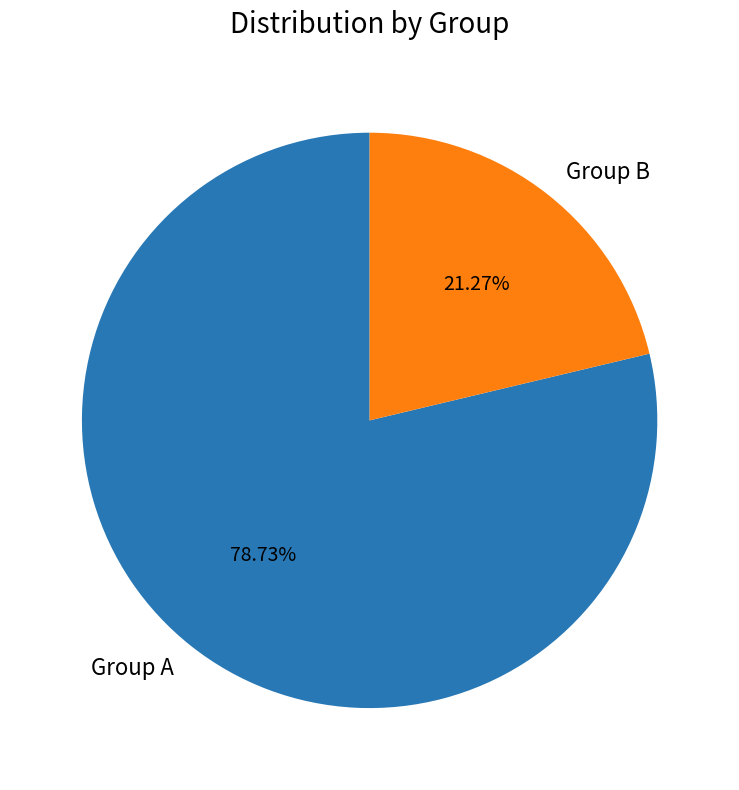

What is the largest slice in the pie chart?

Group A